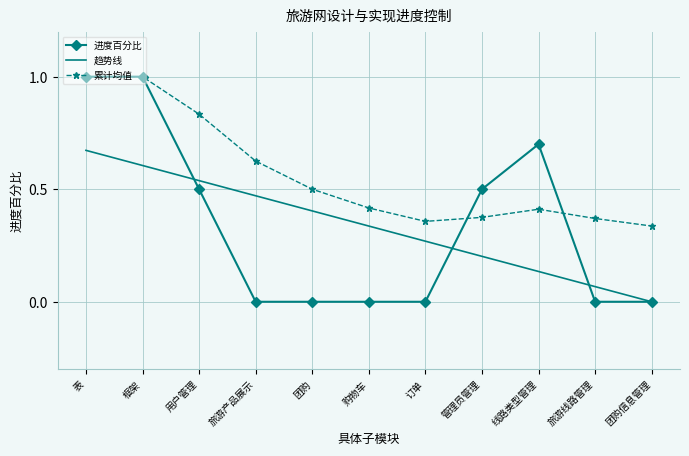

True or false: 累计均值 has a value of 0.7 at 购物车.

False